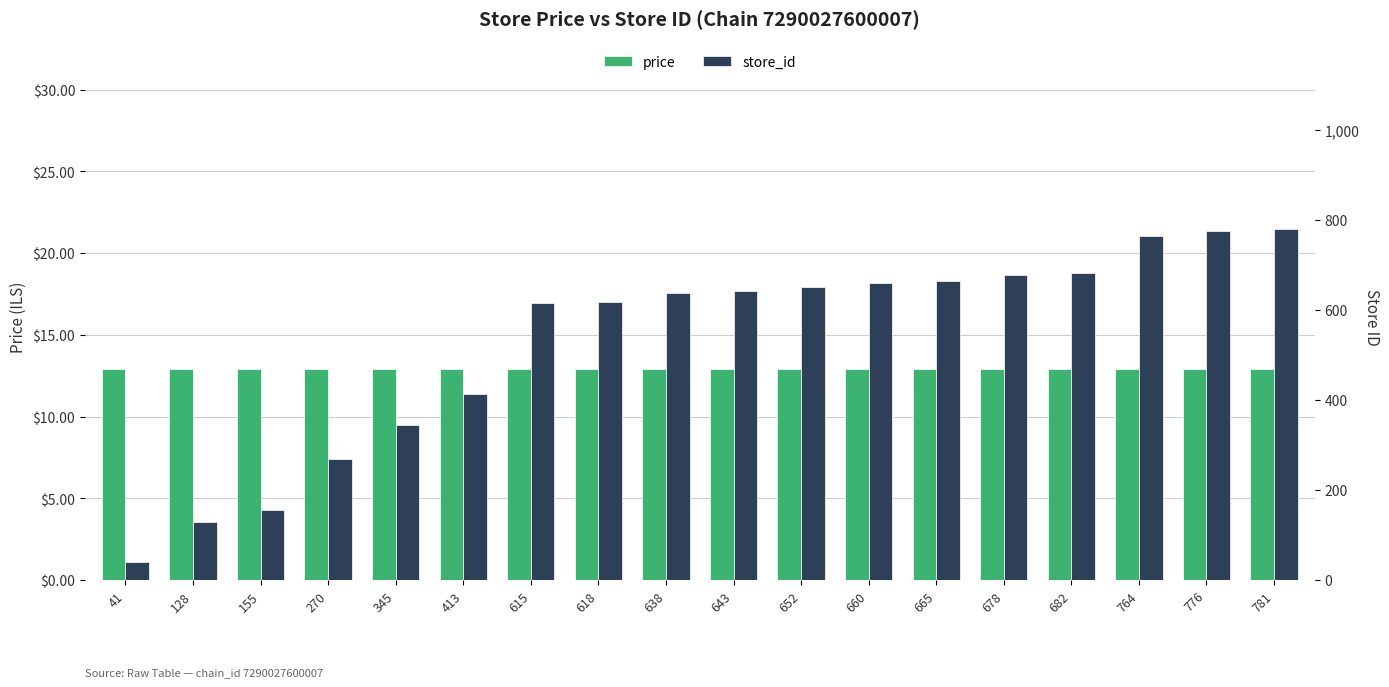

Reading right to left, extract all data points from this chart.

price: 12.9	12.9	12.9	12.9	12.9	12.9	12.9	12.9	12.9	12.9	12.9	12.9	12.9	12.9	12.9	12.9	12.9	12.9
store_id: 781.0	776.0	764.0	682.0	678.0	665.0	660.0	652.0	643.0	638.0	618.0	615.0	413.0	345.0	270.0	155.0	128.0	41.0